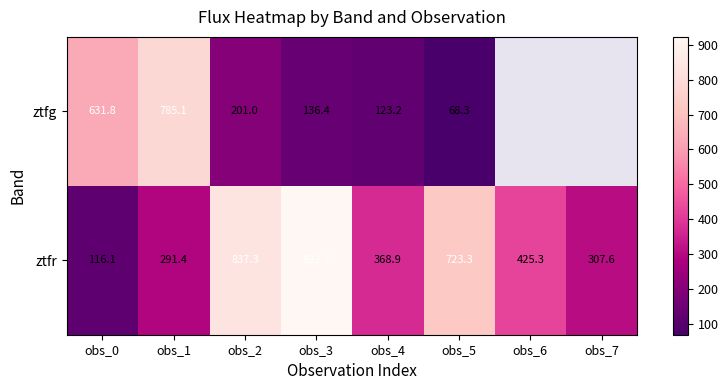

Is the value of ztfg at obs_1 greater than the value of ztfr at obs_5?

Yes